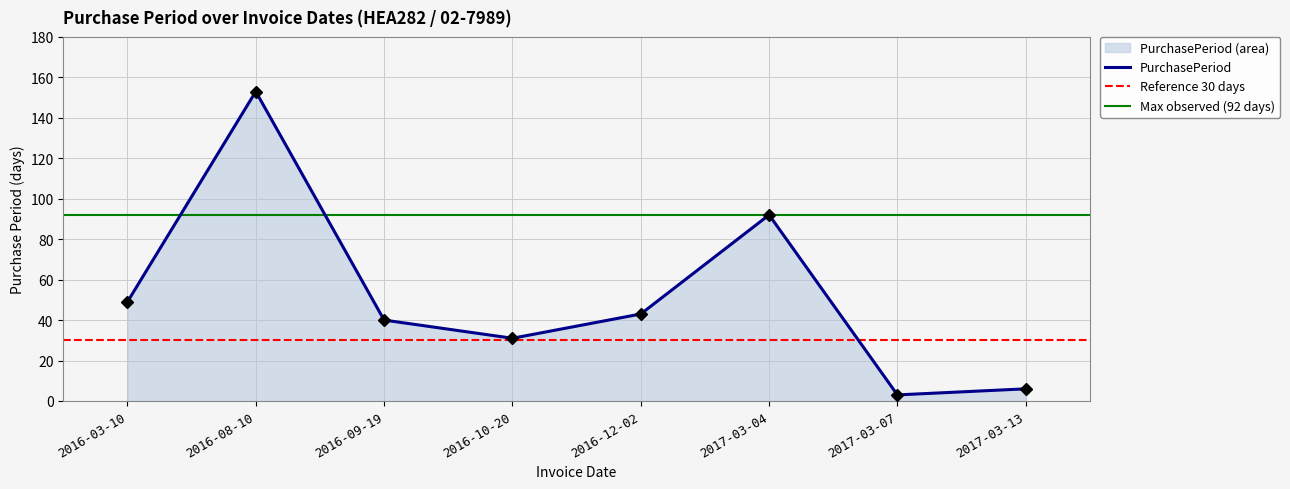

Which category has the highest value across all series?

2016-08-10